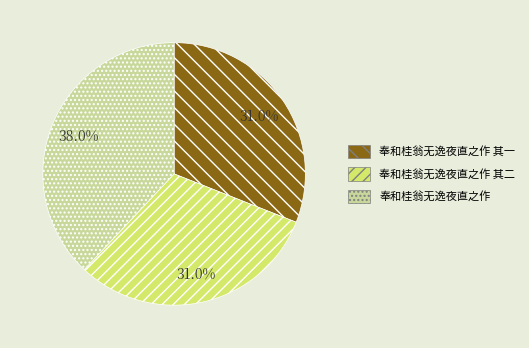

To the nearest percent, what is the difference between the 奉和桂翁无逸夜直之作 其二 and 奉和桂翁无逸夜直之作 slice percentages?

7%